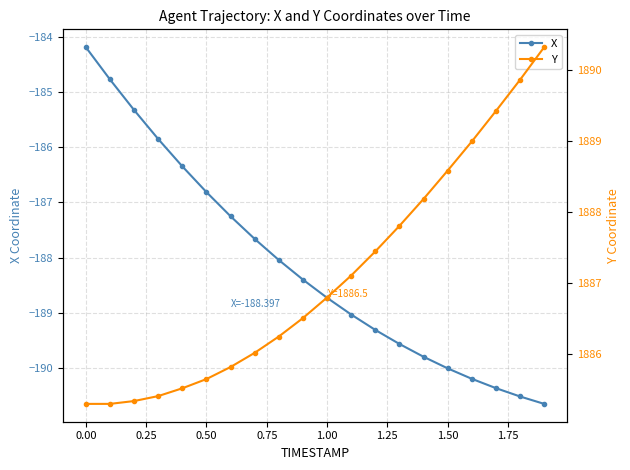

Is it true that X equals -254.6 at 1.50?

False